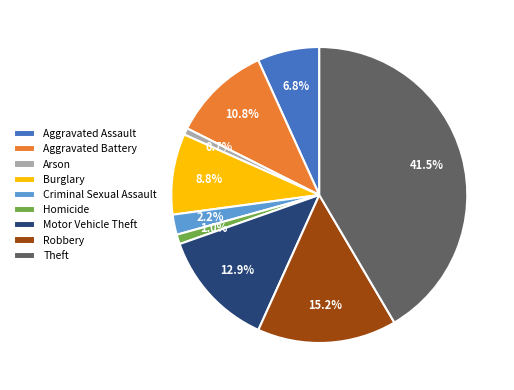

What percentage is NOT represented by Aggravated Battery?

89.2%